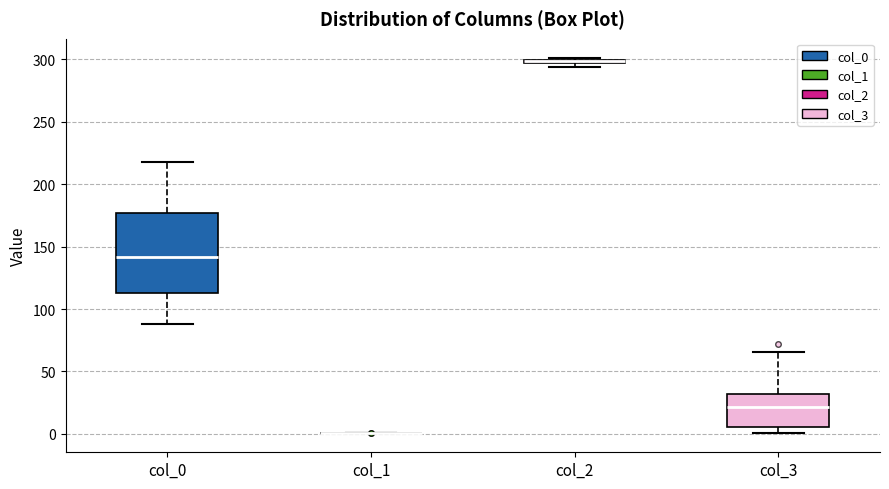

Which box is the tallest, from its lower edge to its upper edge?

col_0